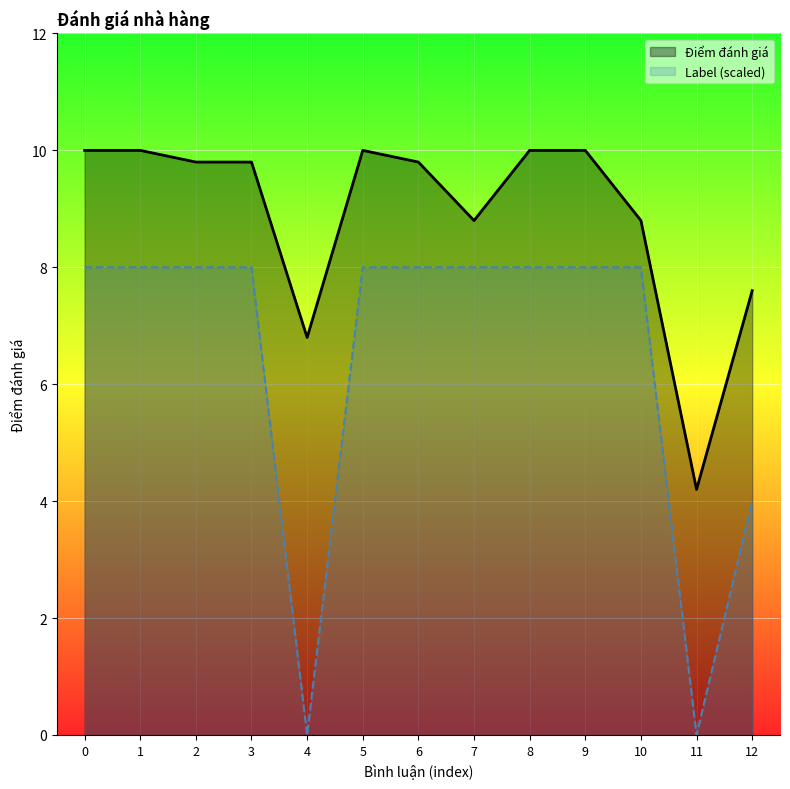

True or false: Label has more than 1 points higher than both neighbors.

False